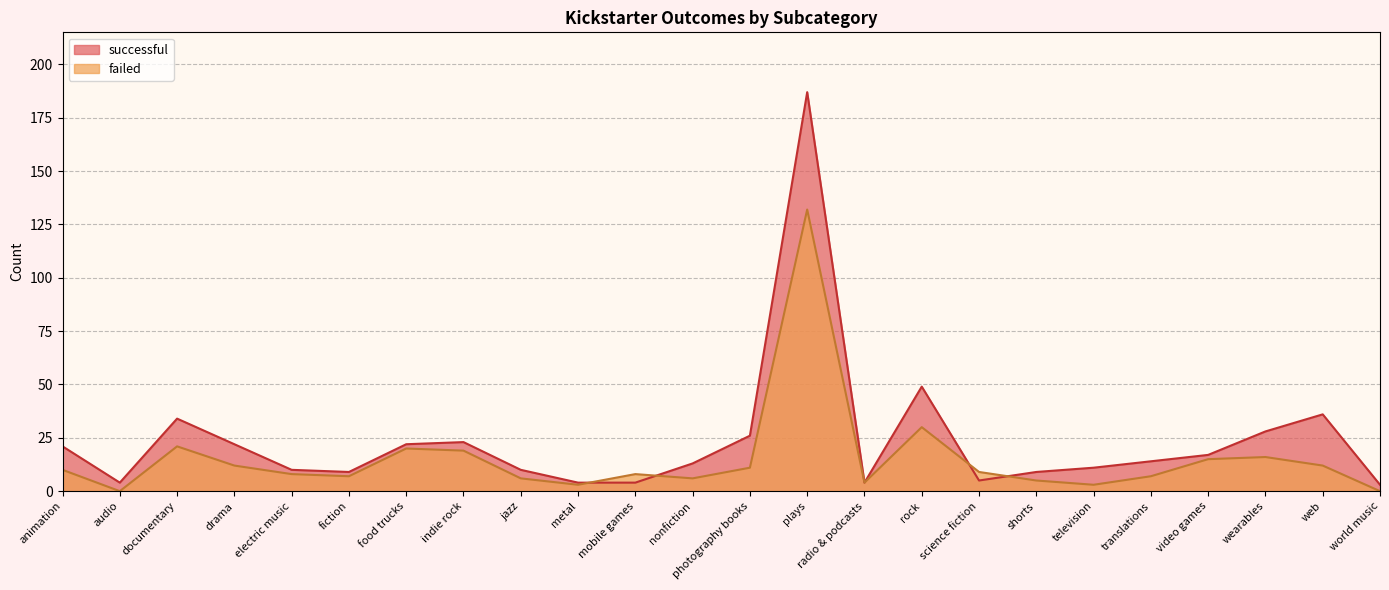

True or false: successful and failed cross at least once.

True